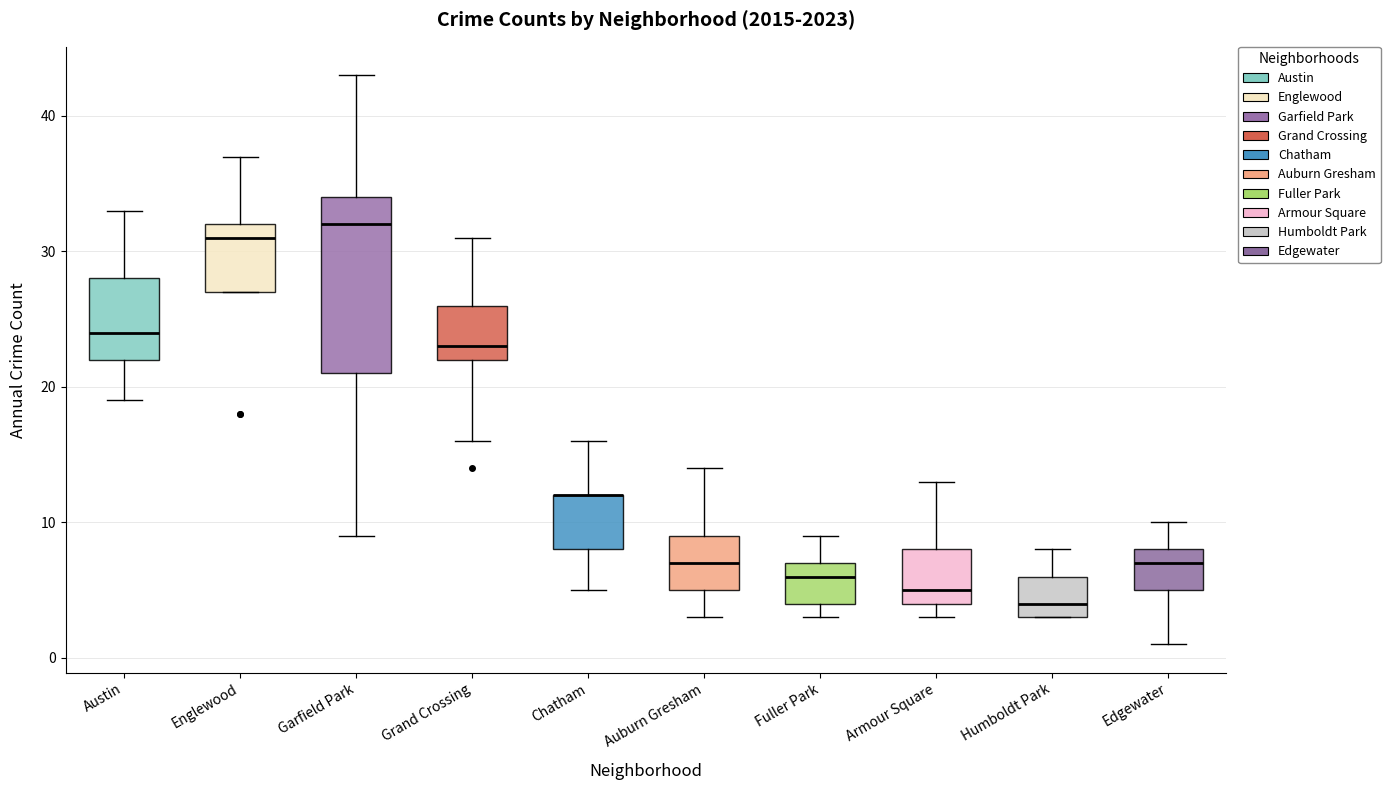

Reading left to right, transcribe this box plot: for each box, give where its median line is, the range the box spans, and where its two whiskers end, as read against the y-axis. The values are not printed on the chart, so give them approximately, as read against the axis.

Austin: median 24, box 22 to 28, whiskers 19 to 33
Englewood: median 31, box 27 to 32, whiskers 27 to 37
Garfield Park: median 32, box 21 to 34, whiskers 9 to 43
Grand Crossing: median 23, box 22 to 26, whiskers 16 to 31
Chatham: median 12 (drawn on the box's upper edge), box 8 to 12, whiskers 5 to 16
Auburn Gresham: median 7, box 5 to 9, whiskers 3 to 14
Fuller Park: median 6, box 4 to 7, whiskers 3 to 9
Armour Square: median 5, box 4 to 8, whiskers 3 to 13
Humboldt Park: median 4, box 3 to 6, whiskers 3 to 8
Edgewater: median 7, box 5 to 8, whiskers 1 to 10